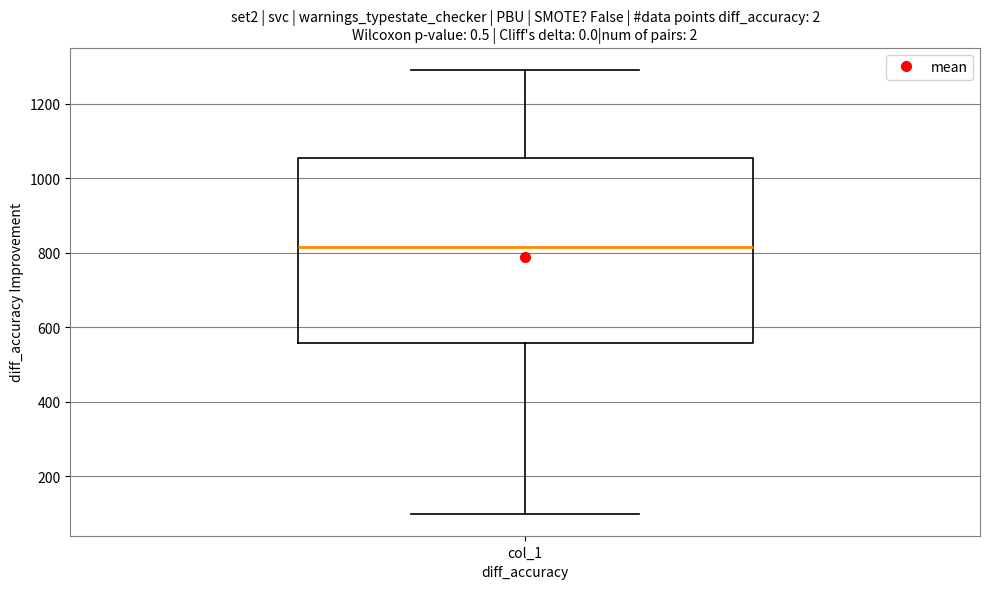

Transcribe this box plot: give where the median line is, the range the box spans, and where the two whiskers end, as read against the y-axis. The values are not printed on the chart, so give them approximately, as read against the axis.

median 820, box 560 to 1060, whiskers 100 to 1300